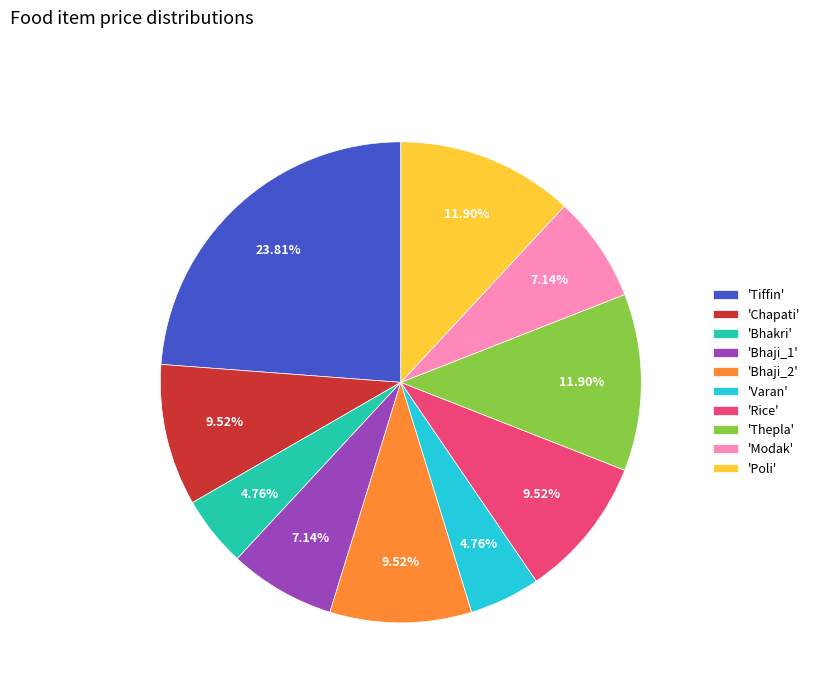

Count the number of slices in the pie.

10